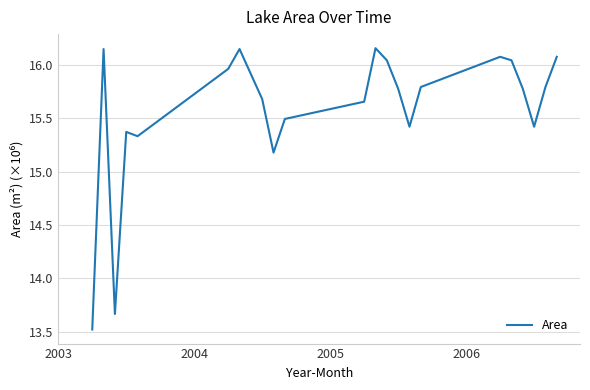

What is the smallest value displayed?

13.5